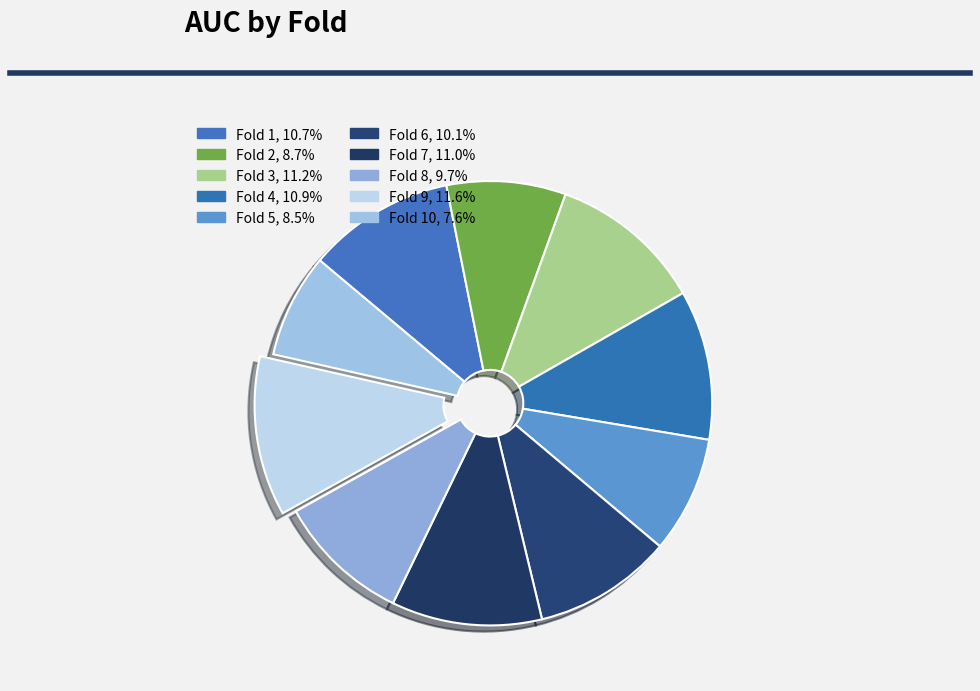

Does any single category account for the majority?

No